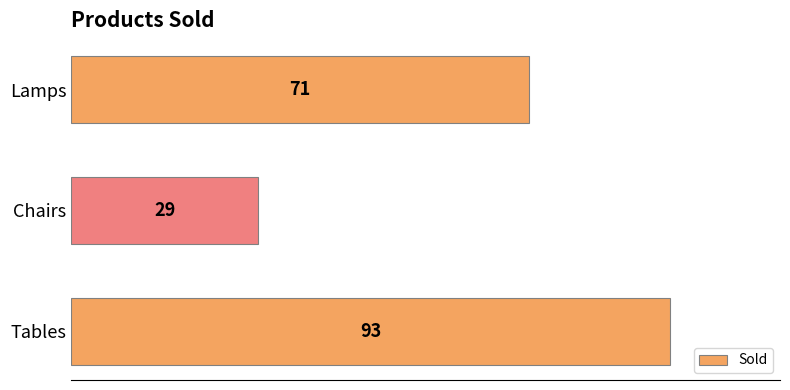

Count the values in the range 29 to 93.

3